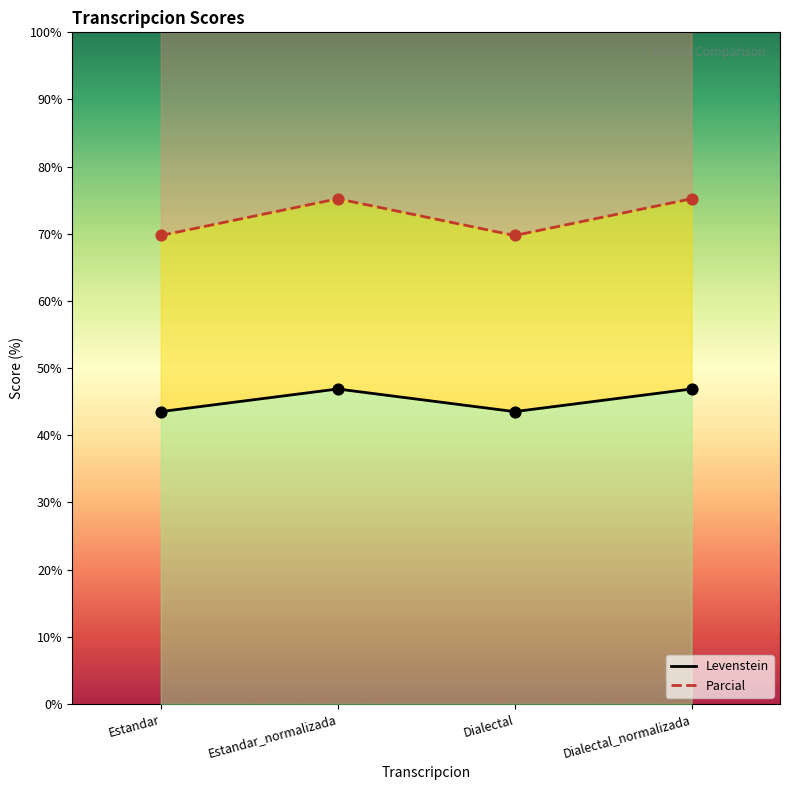

What are all the series names shown in the legend?

Levenstein, Parcial